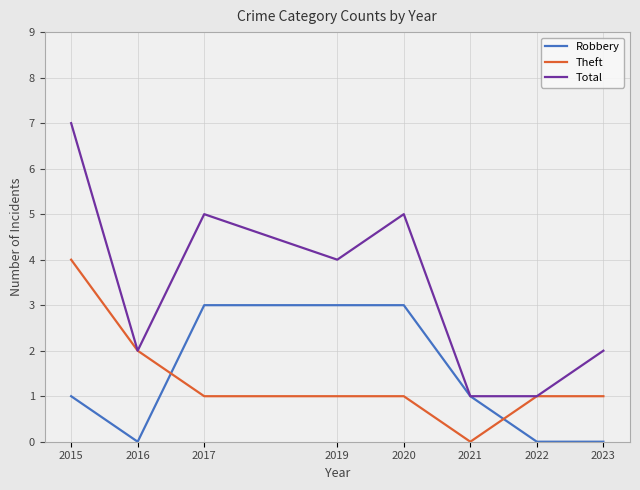

Reading left to right, list all the values displayed in this chart.

Robbery: 2015=1	2016=0	2017=3	2019=3	2020=3	2021=1	2022=0	2023=0
Theft: 2015=4	2016=2	2017=1	2019=1	2020=1	2021=0	2022=1	2023=1
Total: 2015=7	2016=2	2017=5	2019=4	2020=5	2021=1	2022=1	2023=2